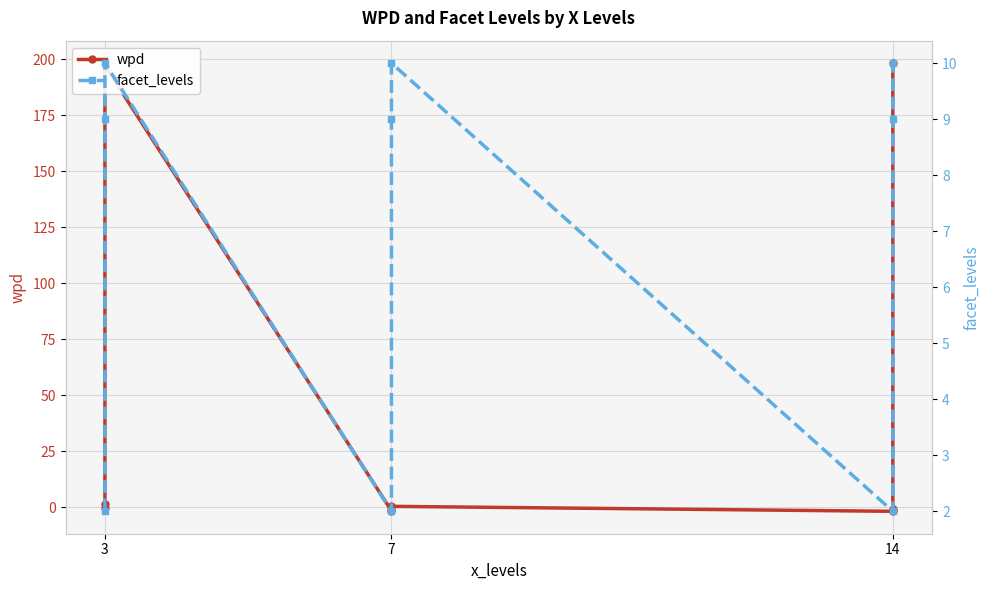

What is the value of the wpd point at the 4th from the left?

-0.4